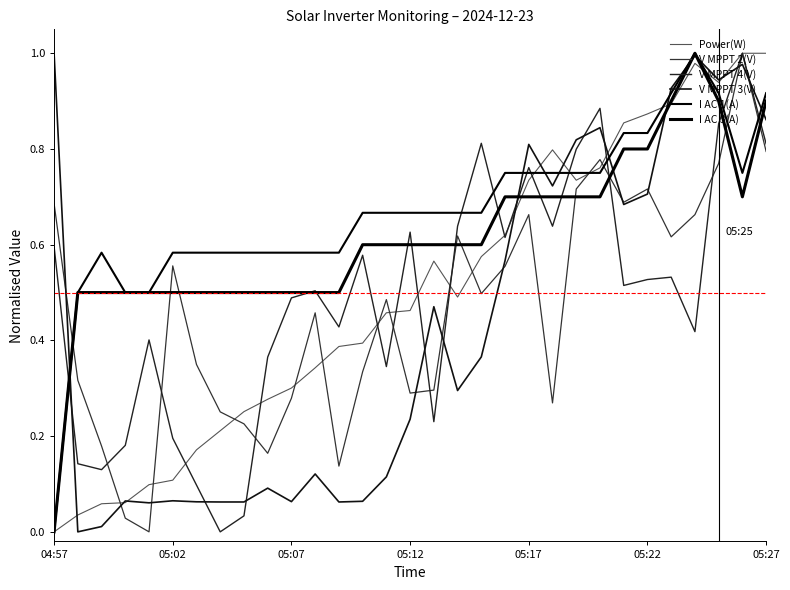

Reading left to right, transcribe all the data shown in this chart.

Power(W): 0.0	0.0	0.1	0.1	0.1	0.1	0.2	0.2	0.3	0.3	0.3	0.3	0.4	0.4	0.5	0.5	0.6	0.5	0.6	0.6	0.7	0.8	0.7	0.8	0.9	0.9	0.9	1.0	0.9	1.0	1.0
V MPPT 2(V): 0.7	0.3	0.2	0.0	0.0	0.6	0.3	0.3	0.2	0.2	0.3	0.5	0.1	0.3	0.5	0.3	0.3	0.6	0.5	0.6	0.7	0.3	0.7	0.8	0.7	0.7	0.6	0.7	0.8	1.0	0.8
V MPPT 4(V): 0.6	0.1	0.1	0.2	0.4	0.2	0.1	0.0	0.0	0.4	0.5	0.5	0.4	0.6	0.3	0.6	0.2	0.6	0.8	0.6	0.8	0.6	0.8	0.9	0.5	0.5	0.5	0.4	0.9	1.0	0.8
V MPPT 3(V): 1.0	0.0	0.0	0.1	0.1	0.1	0.1	0.1	0.1	0.1	0.1	0.1	0.1	0.1	0.1	0.2	0.5	0.3	0.4	0.6	0.8	0.7	0.8	0.8	0.7	0.7	0.9	1.0	0.9	1.0	0.9
I AC 1(A): 0.0	0.5	0.6	0.5	0.5	0.6	0.6	0.6	0.6	0.6	0.6	0.6	0.6	0.7	0.7	0.7	0.7	0.7	0.7	0.8	0.8	0.8	0.8	0.8	0.8	0.8	0.9	1.0	0.9	0.8	0.9
I AC 3(A): 0.0	0.5	0.5	0.5	0.5	0.5	0.5	0.5	0.5	0.5	0.5	0.5	0.5	0.6	0.6	0.6	0.6	0.6	0.6	0.7	0.7	0.7	0.7	0.7	0.8	0.8	0.9	1.0	0.9	0.7	0.9